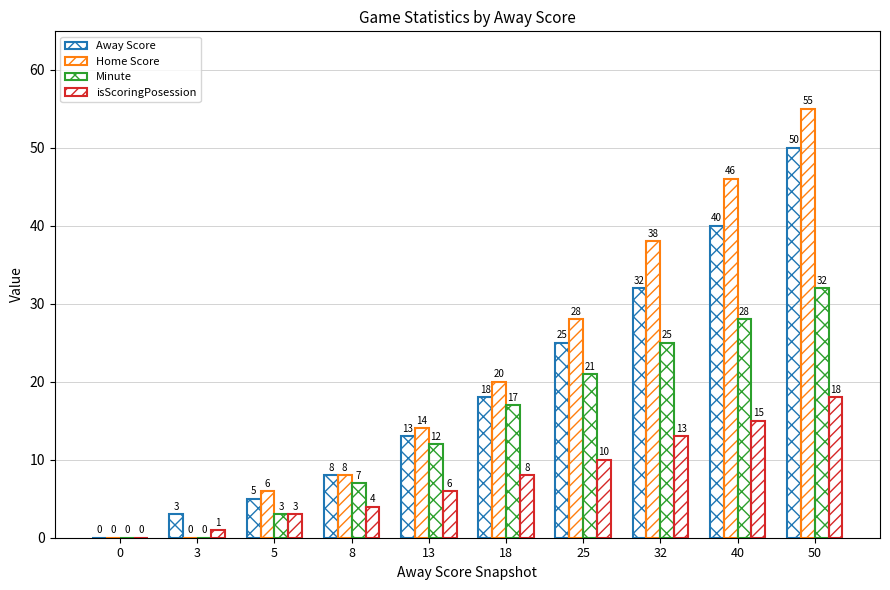

At which category is the sum across all series the highest?

50